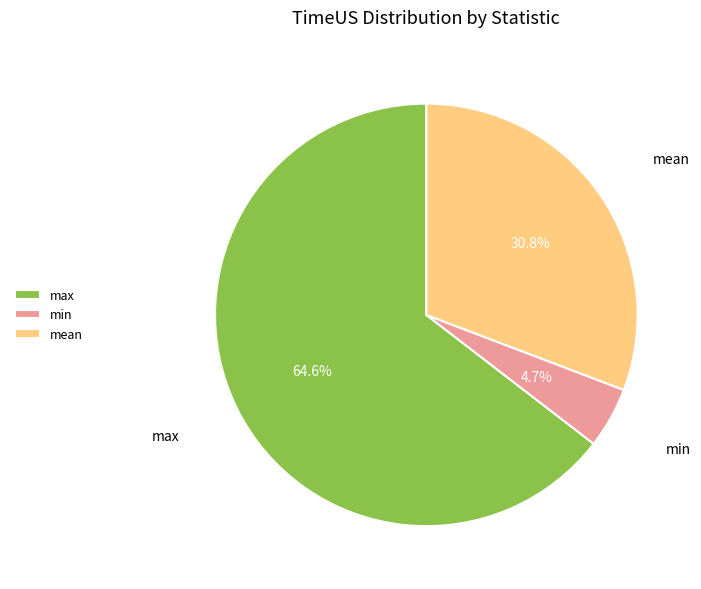

Which has a higher value, min or max?

max